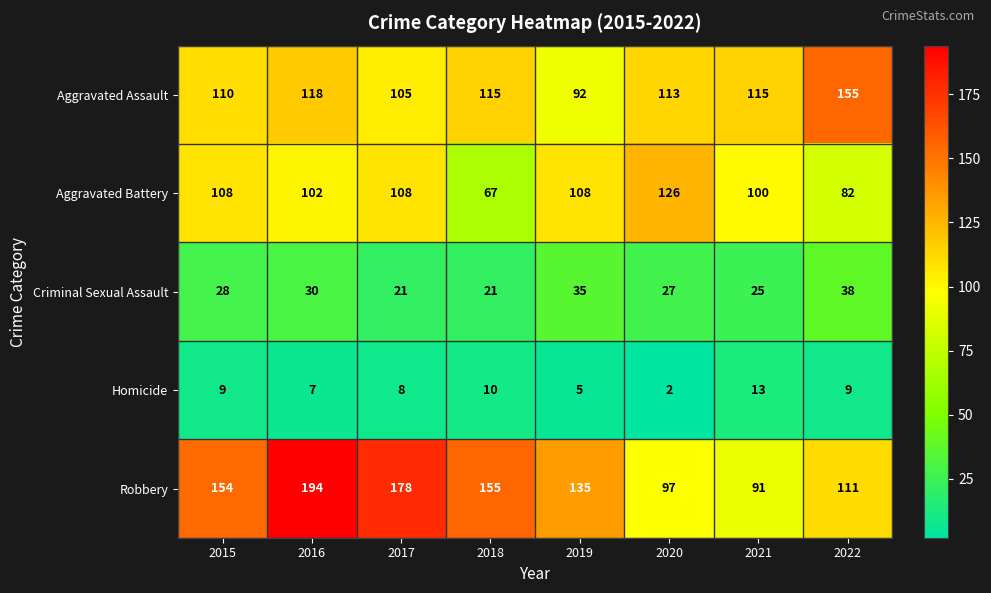

At which label does Aggravated Assault first exceed 115?

2016